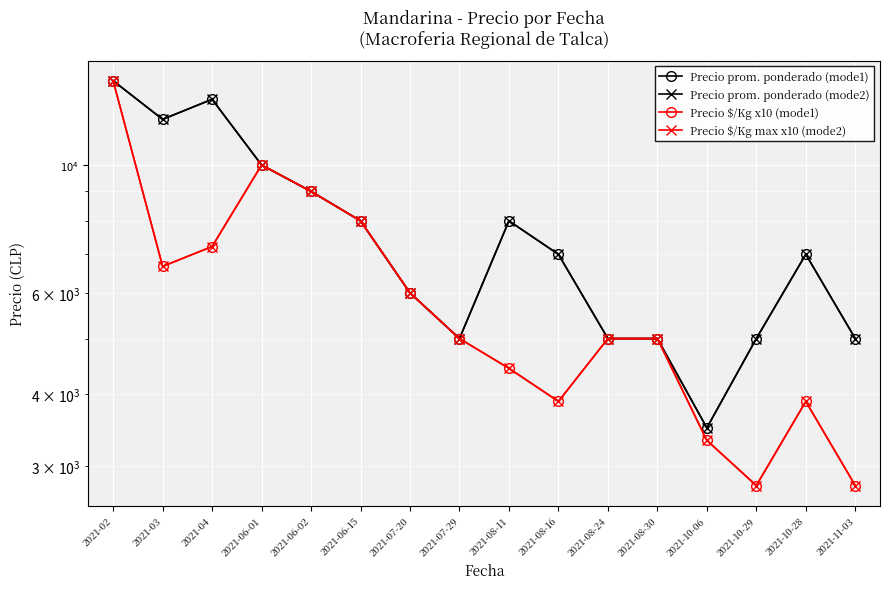

Count the number of data series in this chart.

4